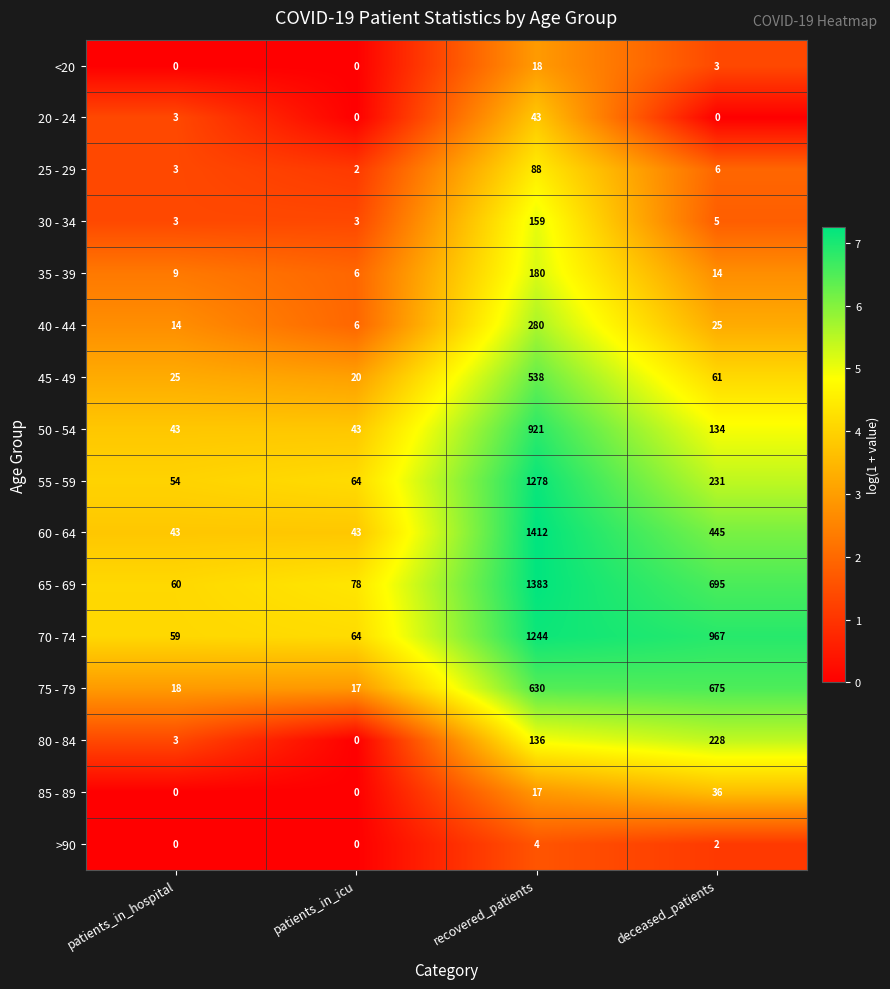

Rank the categories by 55 - 59 value from highest to lowest.

recovered_patients, deceased_patients, patients_in_icu, patients_in_hospital